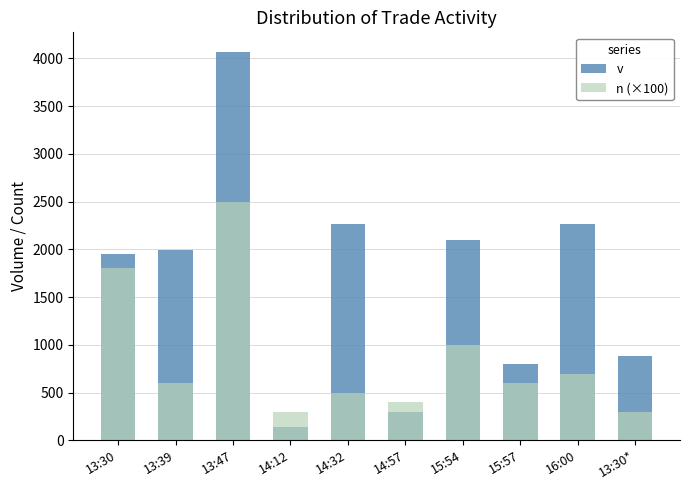

How many groups of bars are there?

10